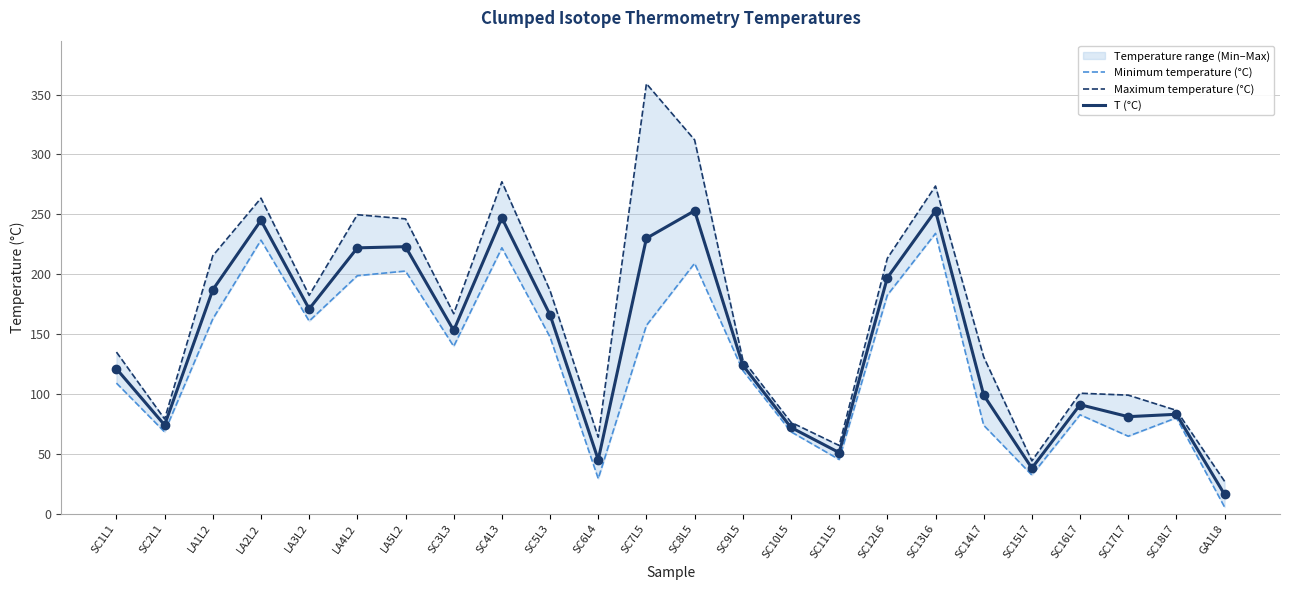

What is the total value across all series at LA5L2?

671.9